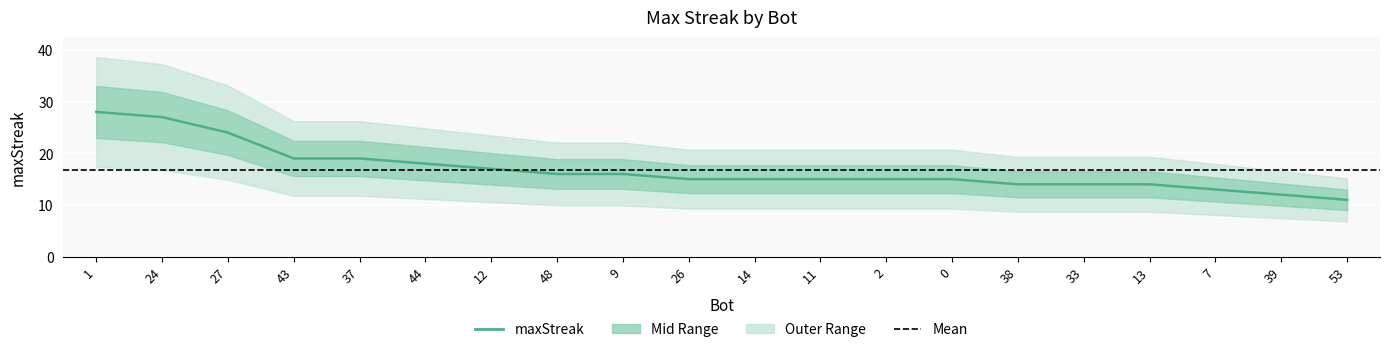

What is the change in value from 43 to 2?

-4